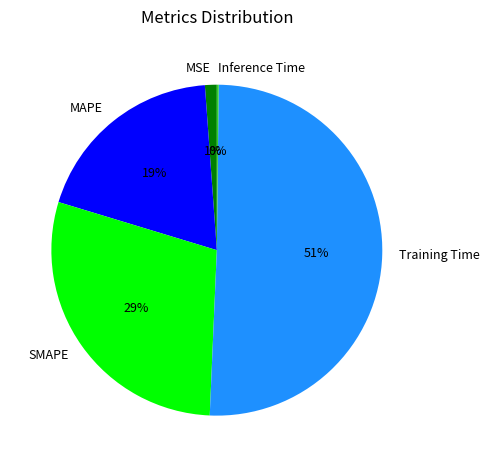

The Training Time slice represents 51% of the pie. True or false?

True